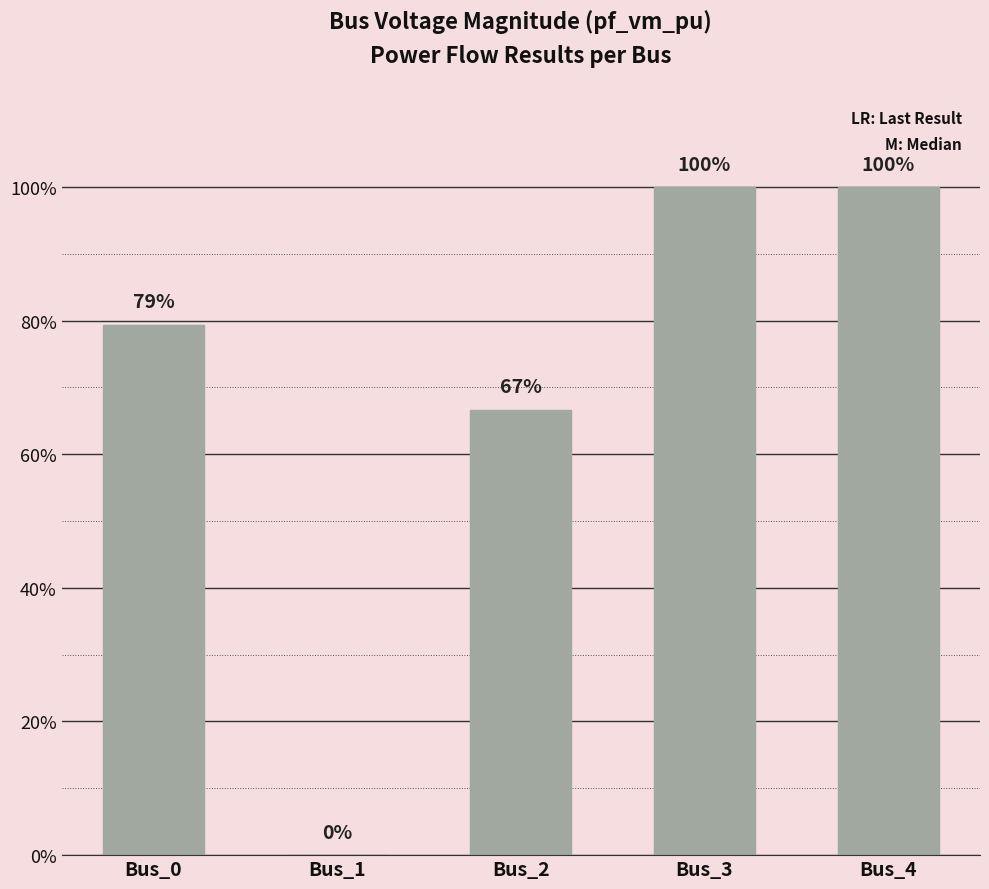

How many categories are shown in the chart?

5